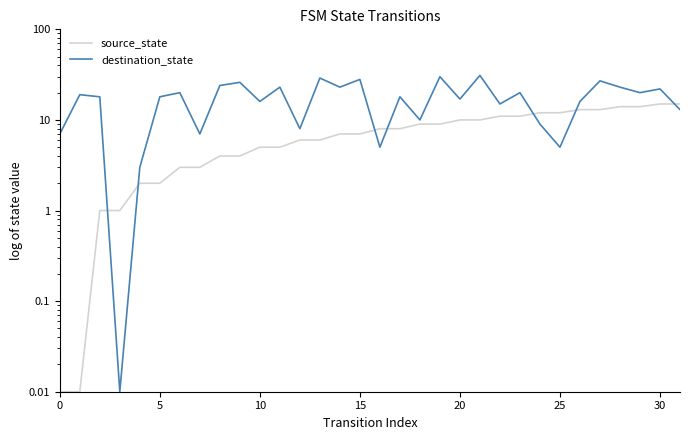

Reading right to left, transcribe all the data shown in this chart.

source_state: 15.0	15.0	14.0	14.0	13.0	13.0	12.0	12.0	11.0	11.0	10.0	10.0	9.0	9.0	8.0	8.0	7.0	7.0	6.0	6.0	5.0	5.0	4.0	4.0	3.0	3.0	2.0	2.0	1.0	1.0	0.0	0.0
destination_state: 13.0	22.0	20.0	23.0	27.0	16.0	5.0	9.0	20.0	15.0	31.0	17.0	30.0	10.0	18.0	5.0	28.0	23.0	29.0	8.0	23.0	16.0	26.0	24.0	7.0	20.0	18.0	3.0	0.0	18.0	19.0	7.0